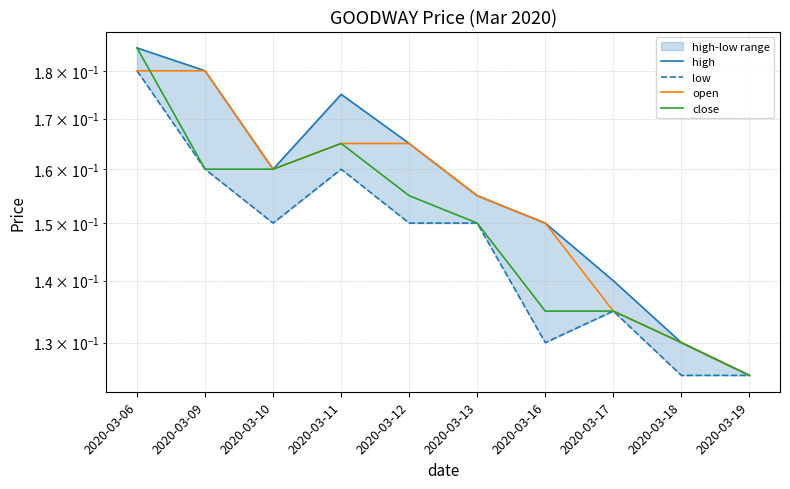

Rank the series by their maximum value, from lowest to highest.

low, open, high, close